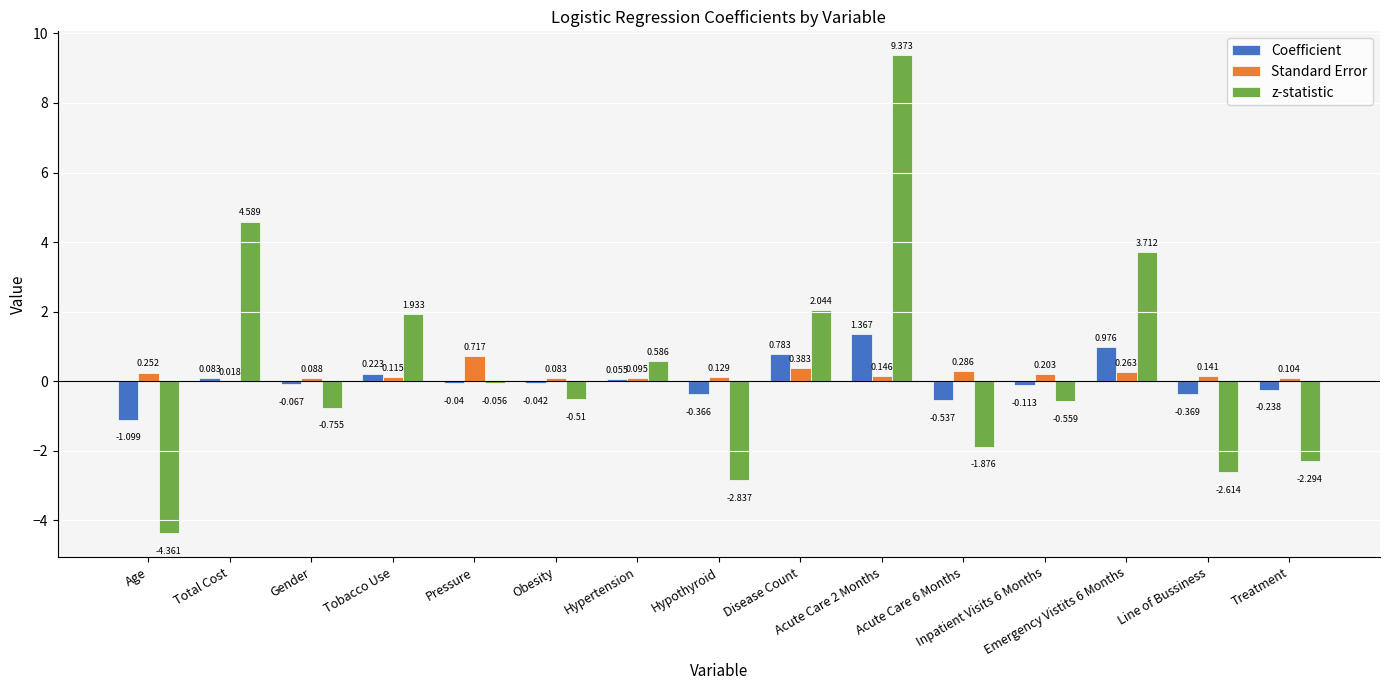

Which series has the largest total across all categories?

z-statistic